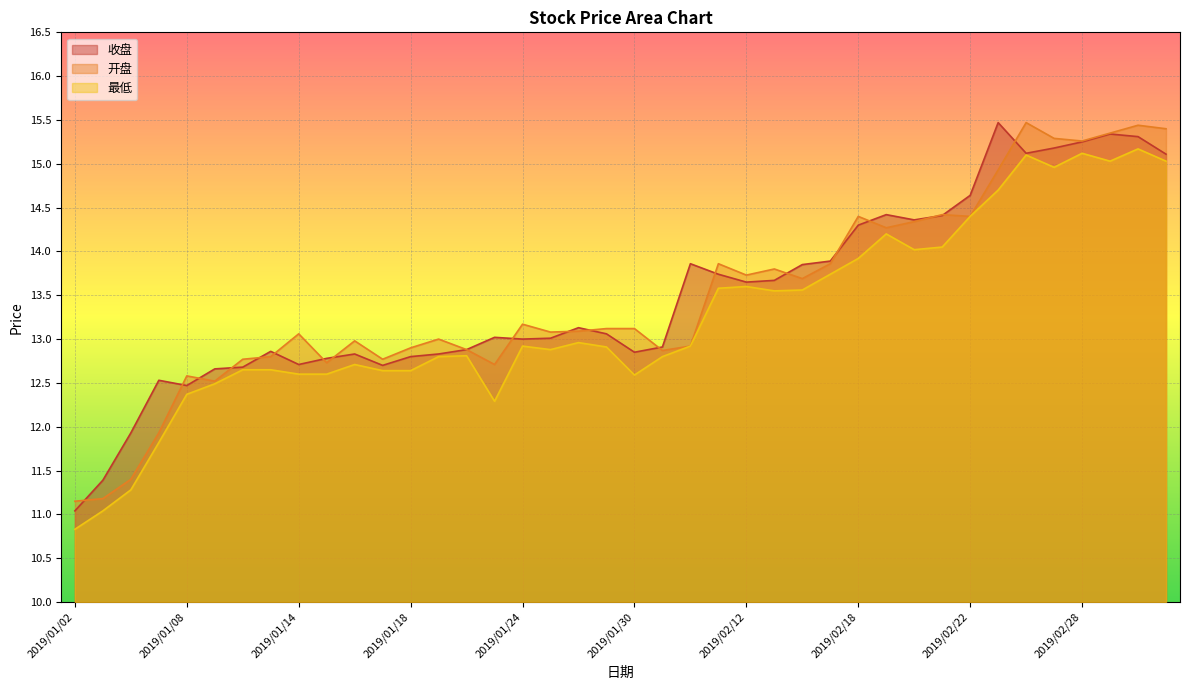

Reading left to right, transcribe all the data shown in this chart.

收盘: 2019/01/02=11.0	2019/01/03=11.4	2019/01/04=11.9	2019/01/07=12.5	2019/01/08=12.5	2019/01/09=12.7	2019/01/10=12.7	2019/01/11=12.9	2019/01/14=12.7	2019/01/15=12.8	2019/01/16=12.8	2019/01/17=12.7	2019/01/18=12.8	2019/01/21=12.8	2019/01/22=12.9	2019/01/23=13.0	2019/01/24=13.0	2019/01/25=13.0	2019/01/28=13.1	2019/01/29=13.1	2019/01/30=12.8	2019/01/31=12.9	2019/02/01=13.9	2019/02/11=13.7	2019/02/12=13.7	2019/02/13=13.7	2019/02/14=13.8	2019/02/15=13.9	2019/02/18=14.3	2019/02/19=14.4	2019/02/20=14.4	2019/02/21=14.4	2019/02/22=14.6	2019/02/25=15.5	2019/02/26=15.1	2019/02/27=15.2	2019/02/28=15.2	2019/03/01=15.3	2019/03/04=15.3	2019/03/05=15.1
开盘: 2019/01/02=11.2	2019/01/03=11.2	2019/01/04=11.4	2019/01/07=11.9	2019/01/08=12.6	2019/01/09=12.5	2019/01/10=12.8	2019/01/11=12.8	2019/01/14=13.1	2019/01/15=12.7	2019/01/16=13.0	2019/01/17=12.8	2019/01/18=12.9	2019/01/21=13.0	2019/01/22=12.9	2019/01/23=12.7	2019/01/24=13.2	2019/01/25=13.1	2019/01/28=13.1	2019/01/29=13.1	2019/01/30=13.1	2019/01/31=12.9	2019/02/01=12.9	2019/02/11=13.9	2019/02/12=13.7	2019/02/13=13.8	2019/02/14=13.7	2019/02/15=13.9	2019/02/18=14.4	2019/02/19=14.3	2019/02/20=14.3	2019/02/21=14.4	2019/02/22=14.4	2019/02/25=14.9	2019/02/26=15.5	2019/02/27=15.3	2019/02/28=15.3	2019/03/01=15.3	2019/03/04=15.4	2019/03/05=15.4
最低: 2019/01/02=10.8	2019/01/03=11.0	2019/01/04=11.3	2019/01/07=11.8	2019/01/08=12.4	2019/01/09=12.5	2019/01/10=12.7	2019/01/11=12.7	2019/01/14=12.6	2019/01/15=12.6	2019/01/16=12.7	2019/01/17=12.6	2019/01/18=12.6	2019/01/21=12.8	2019/01/22=12.8	2019/01/23=12.3	2019/01/24=12.9	2019/01/25=12.9	2019/01/28=13.0	2019/01/29=12.9	2019/01/30=12.6	2019/01/31=12.8	2019/02/01=12.9	2019/02/11=13.6	2019/02/12=13.6	2019/02/13=13.6	2019/02/14=13.6	2019/02/15=13.7	2019/02/18=13.9	2019/02/19=14.2	2019/02/20=14.0	2019/02/21=14.1	2019/02/22=14.4	2019/02/25=14.7	2019/02/26=15.1	2019/02/27=15.0	2019/02/28=15.1	2019/03/01=15.0	2019/03/04=15.2	2019/03/05=15.0